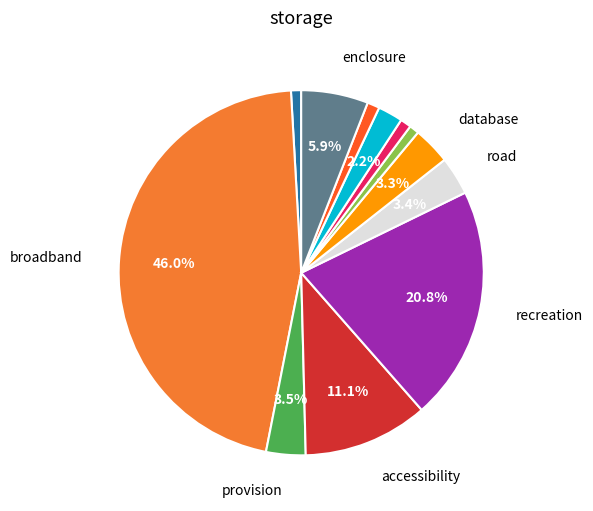

How many slices are in this pie chart?

12